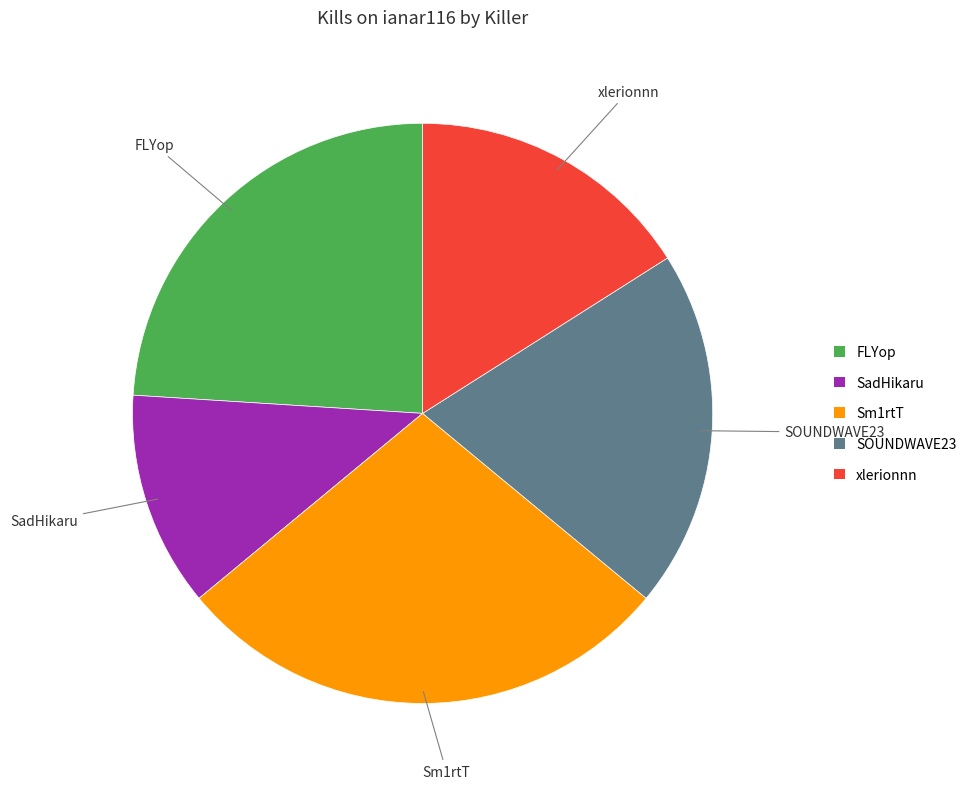

Is there any slice that represents more than half of the pie?

No